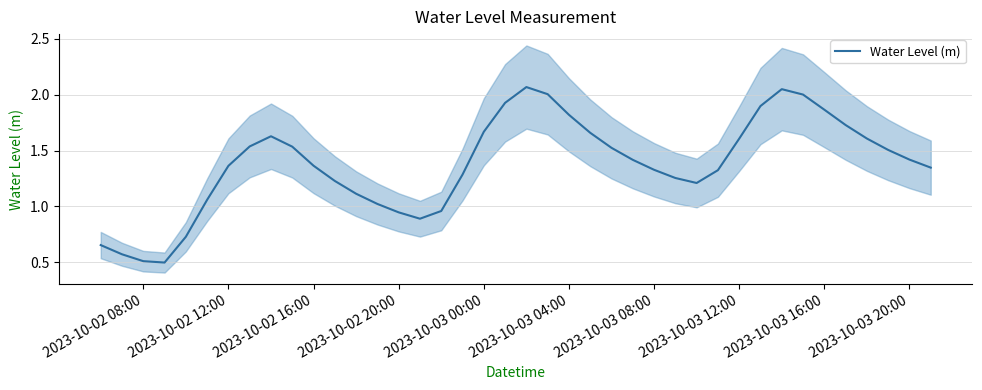

How many distinct data groups are displayed?

1